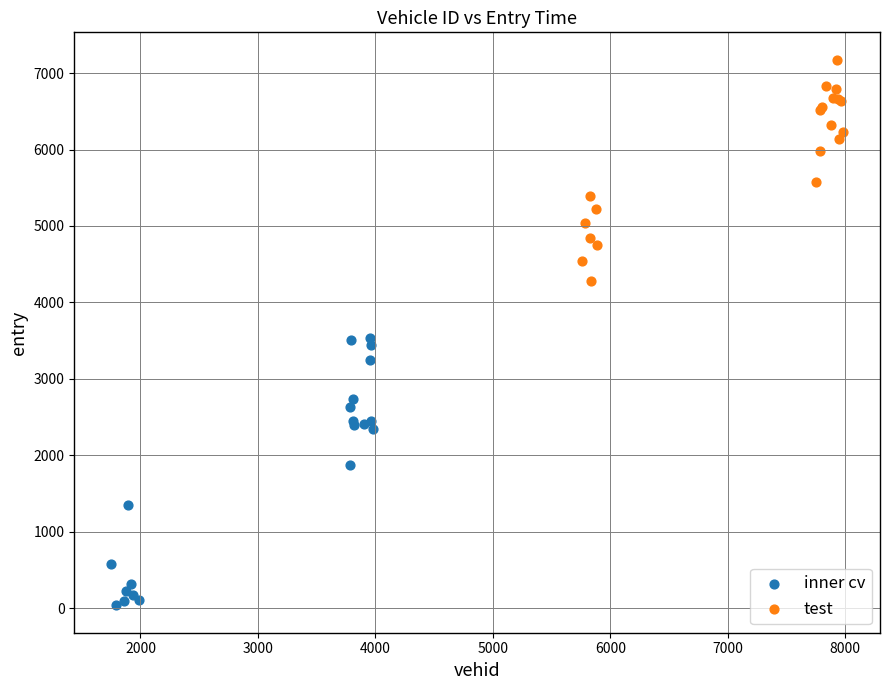

Which series has the largest Y range (max minus min)?

inner cv